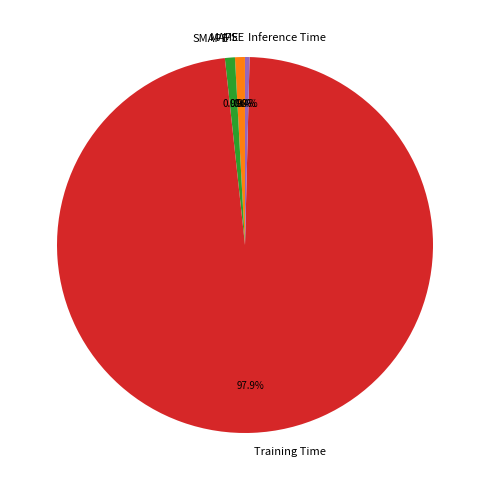

Is the sum of Training Time and SMAPE greater than half?

Yes